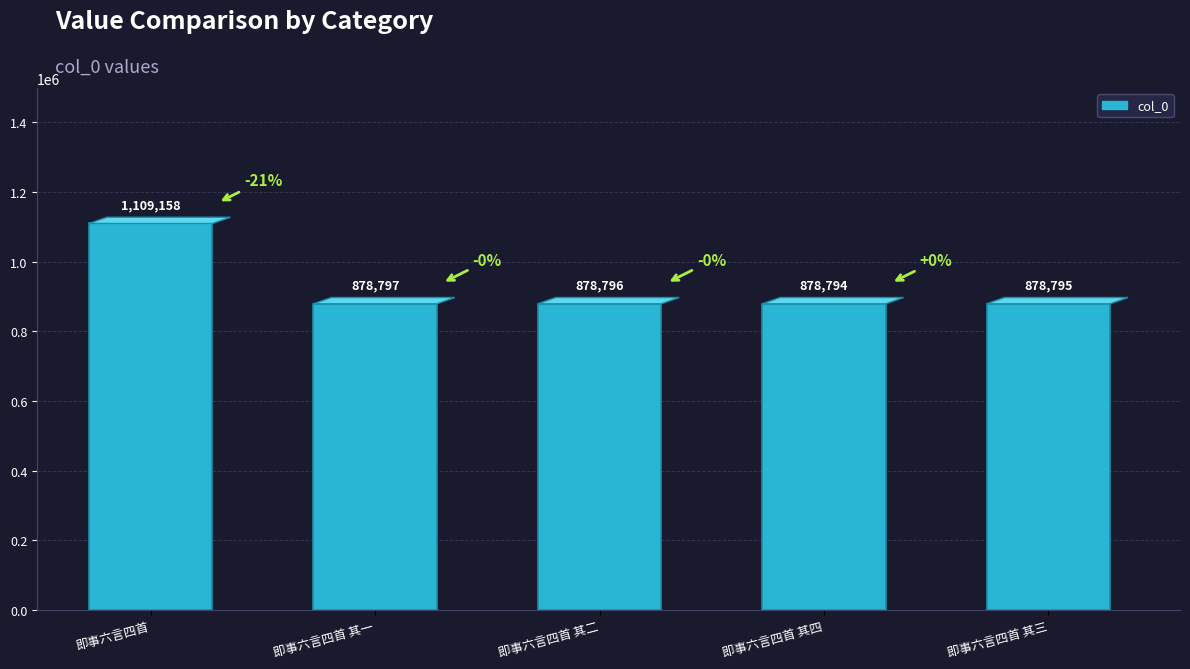

How many data points are less than 878796?

2